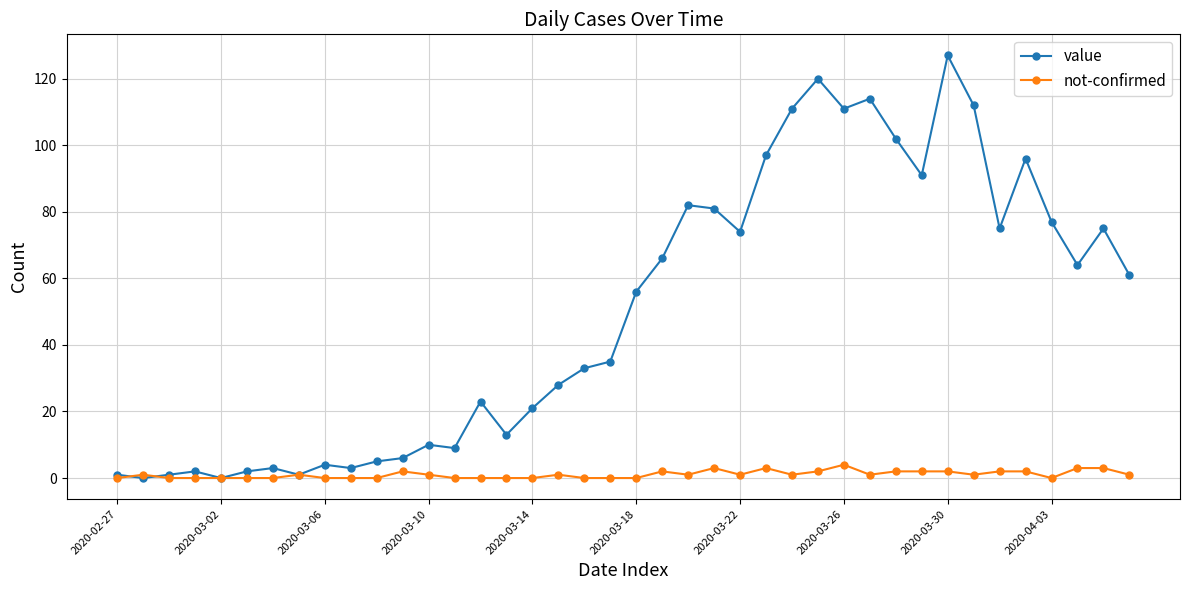

List the series in order of their peak value, lowest first.

not-confirmed, value